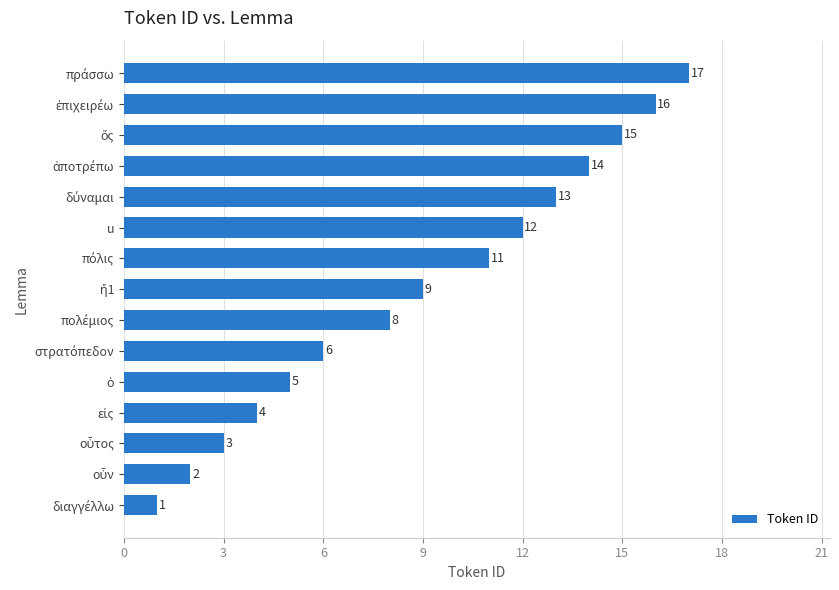

What is the difference between the maximum and minimum values?

16